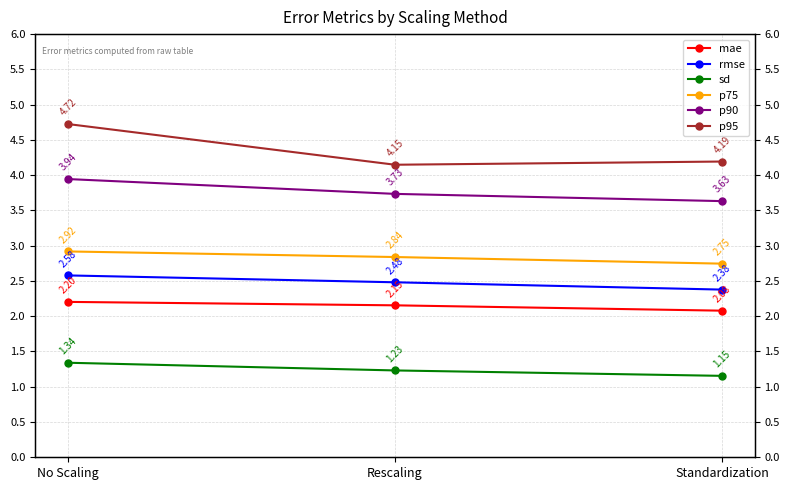

What are all the series names shown in the legend?

mae, rmse, sd, p75, p90, p95